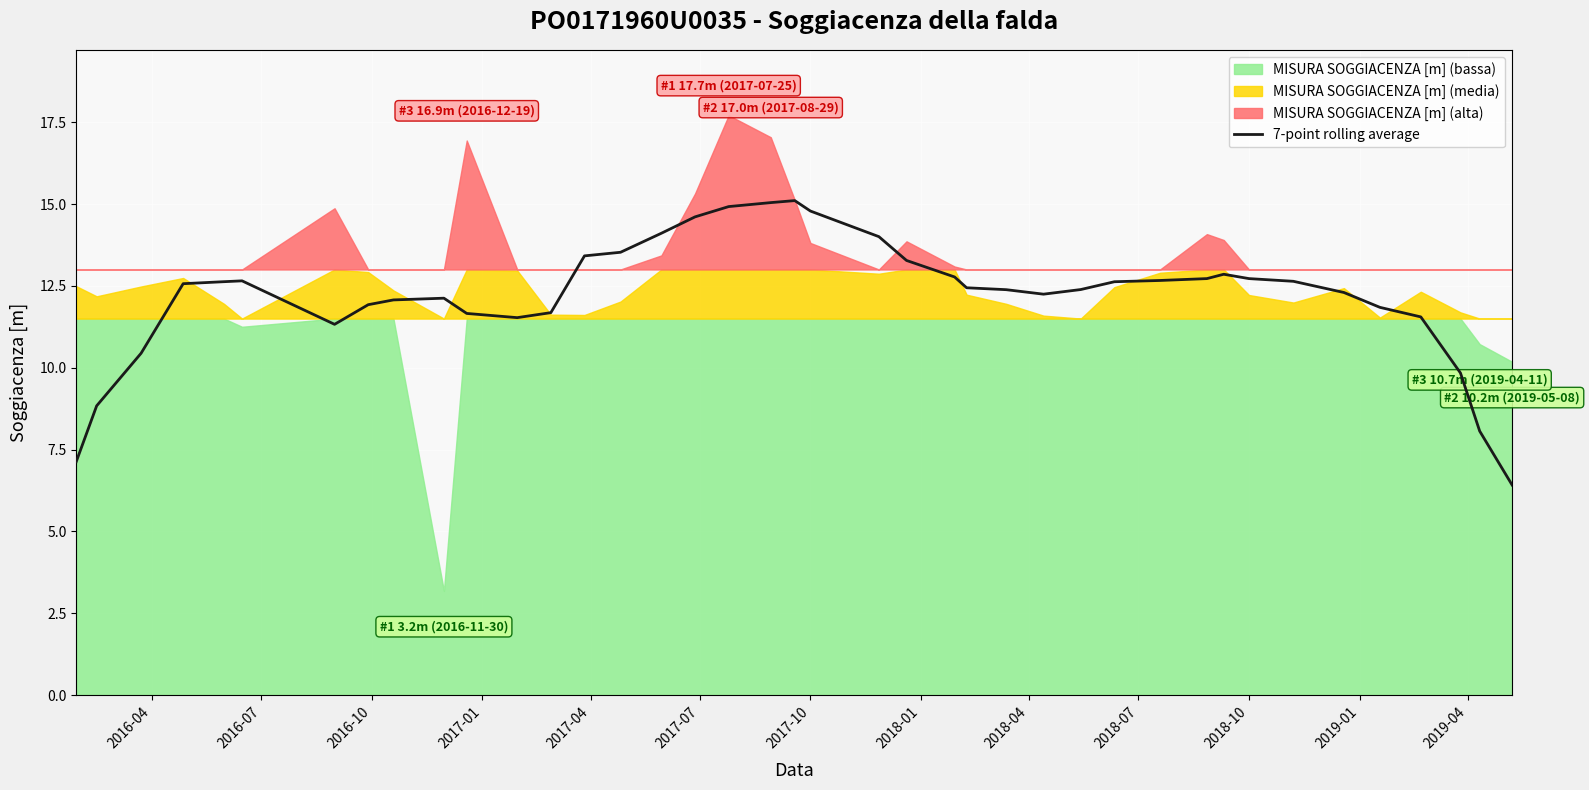

The chart shows a value of 6.3 at 36. True or false?

False